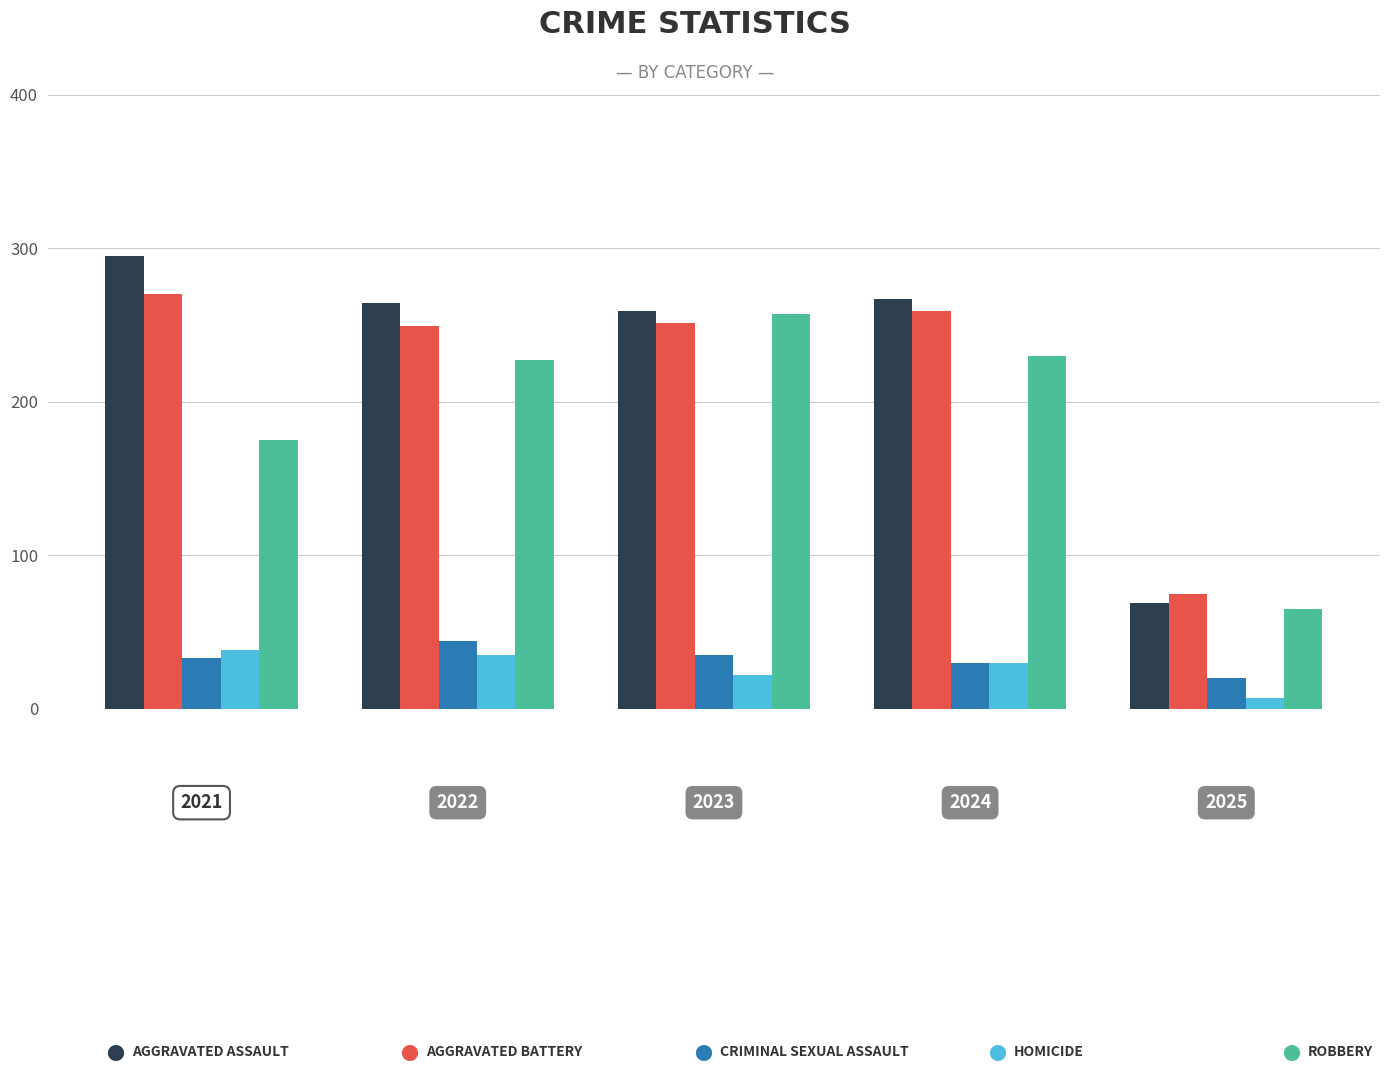

What is the greatest value displayed?

295